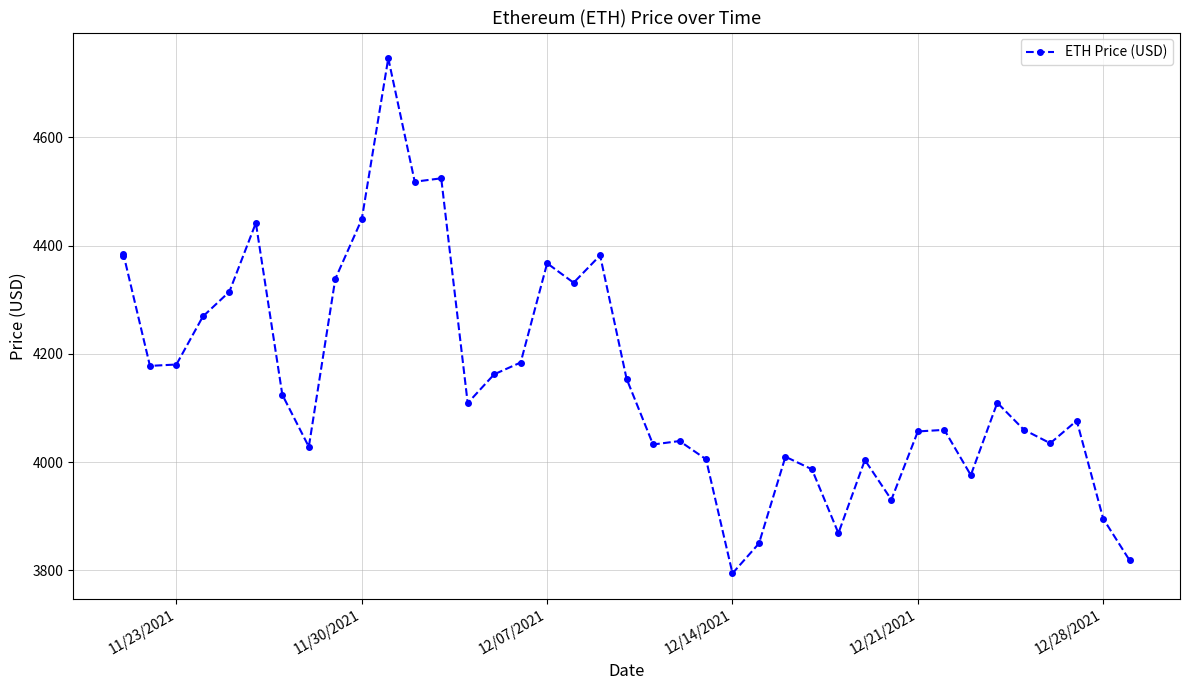

The value at 11/30/2021 is 4449.0. True or false?

True